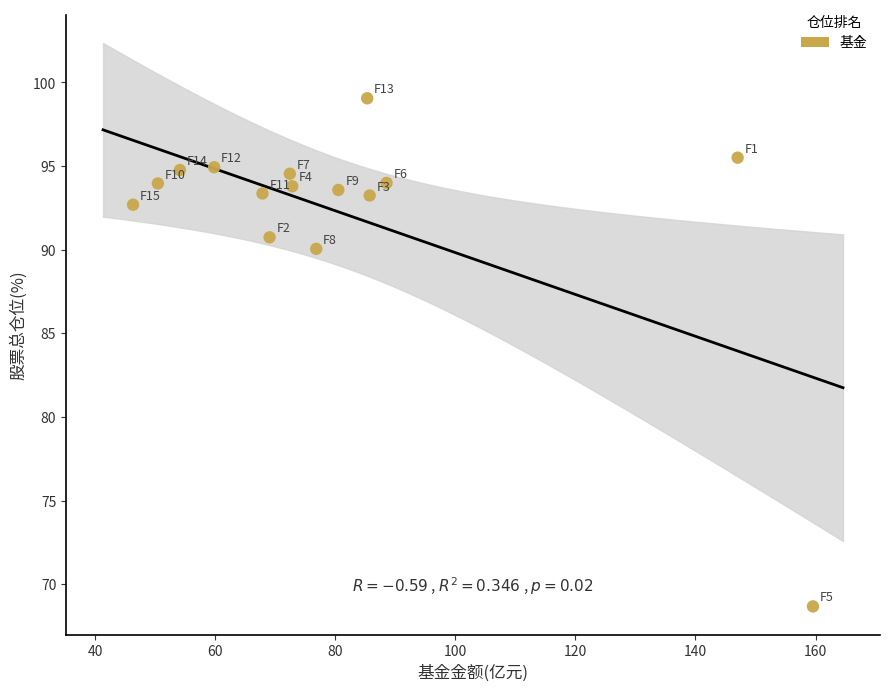

What is the range of Y values (max minus min)?

30.4